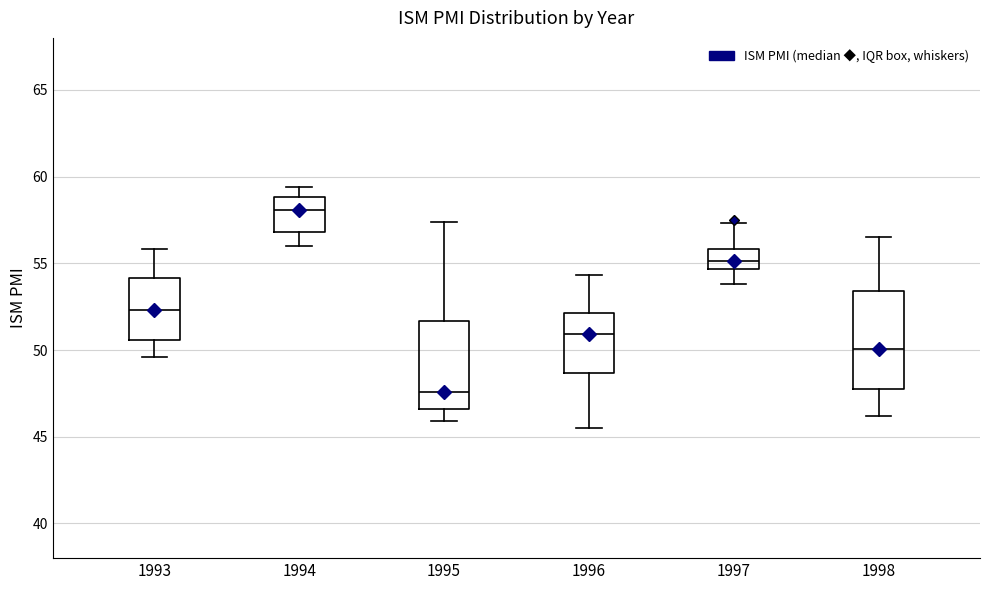

Comparing the boxes themselves (not the whiskers), which one is the tallest?

1998